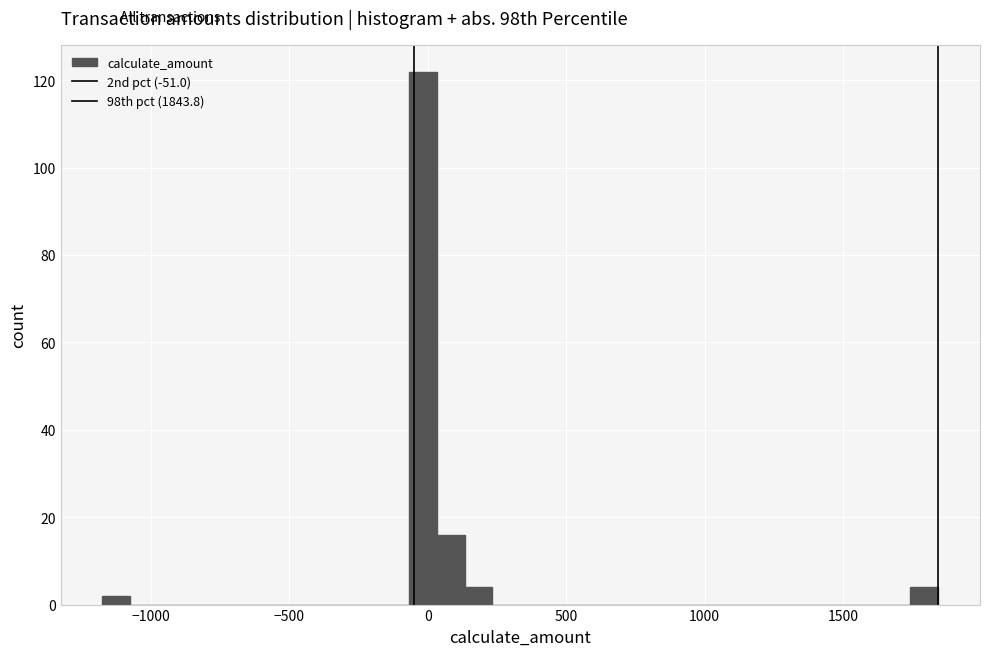

Around what value on the x-axis is the tallest bar? Give the approximate position of its centre, as read against the axis.

0